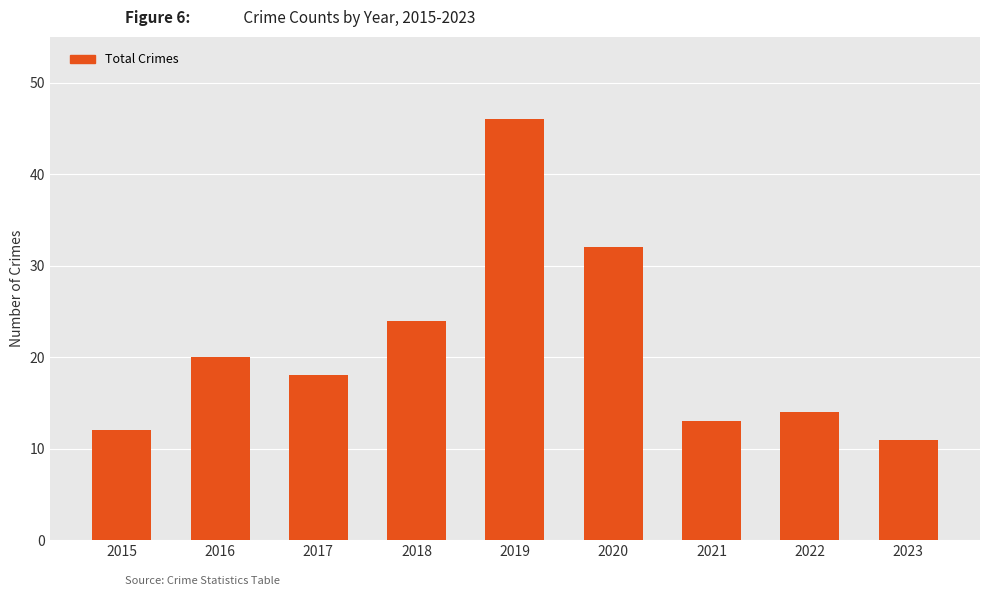

Are the bars grouped side by side (vs. stacked)?

No